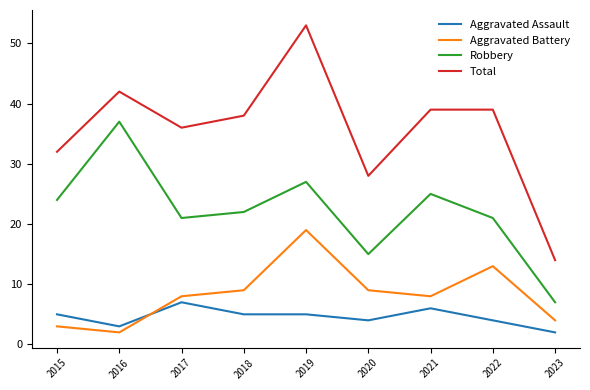

What is the lowest value of the Aggravated Assault series?

2